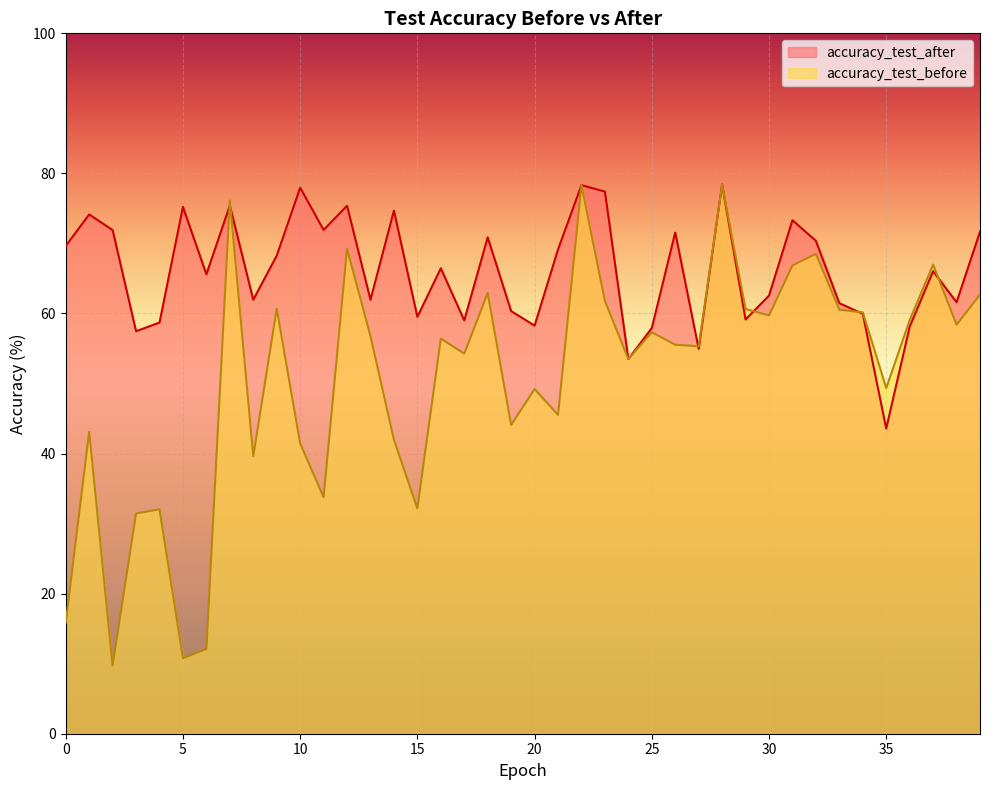

What is the approximate value of accuracy_test_after at 0?

69.6